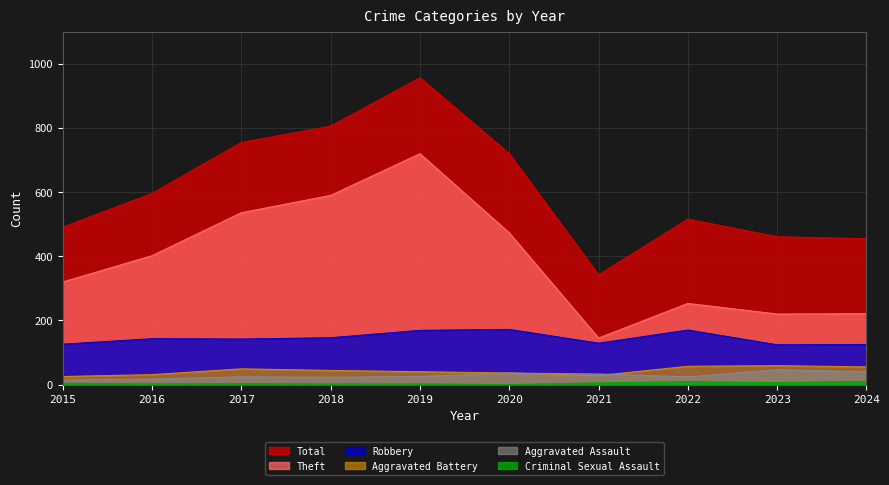

What is the total value across all series at 2024?

906